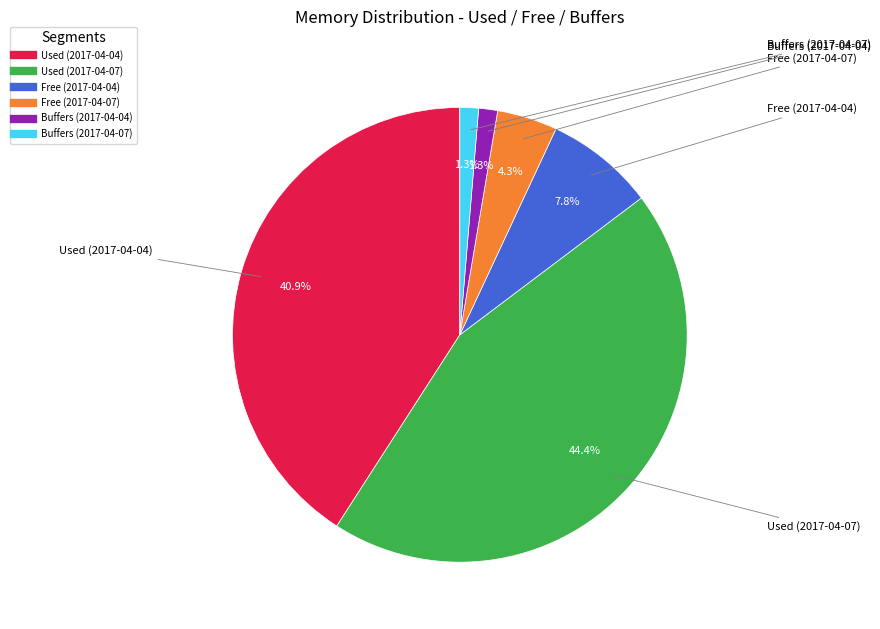

Count the number of slices in the pie.

6